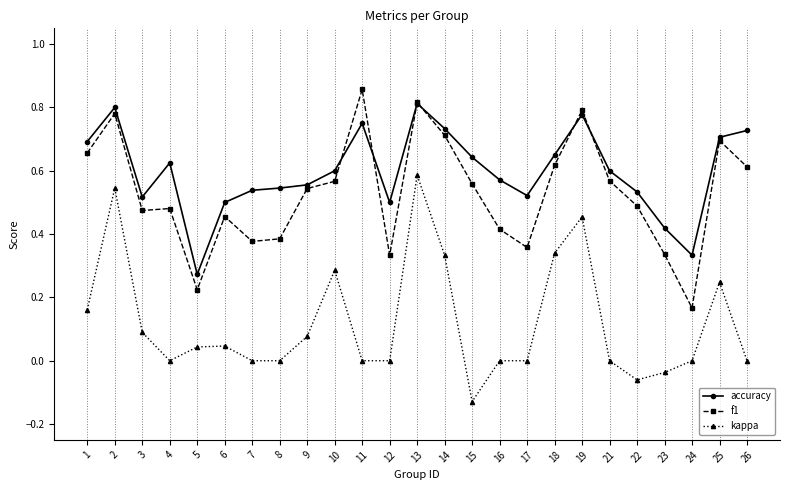

The value of kappa at 17 is 0.0. True or false?

True